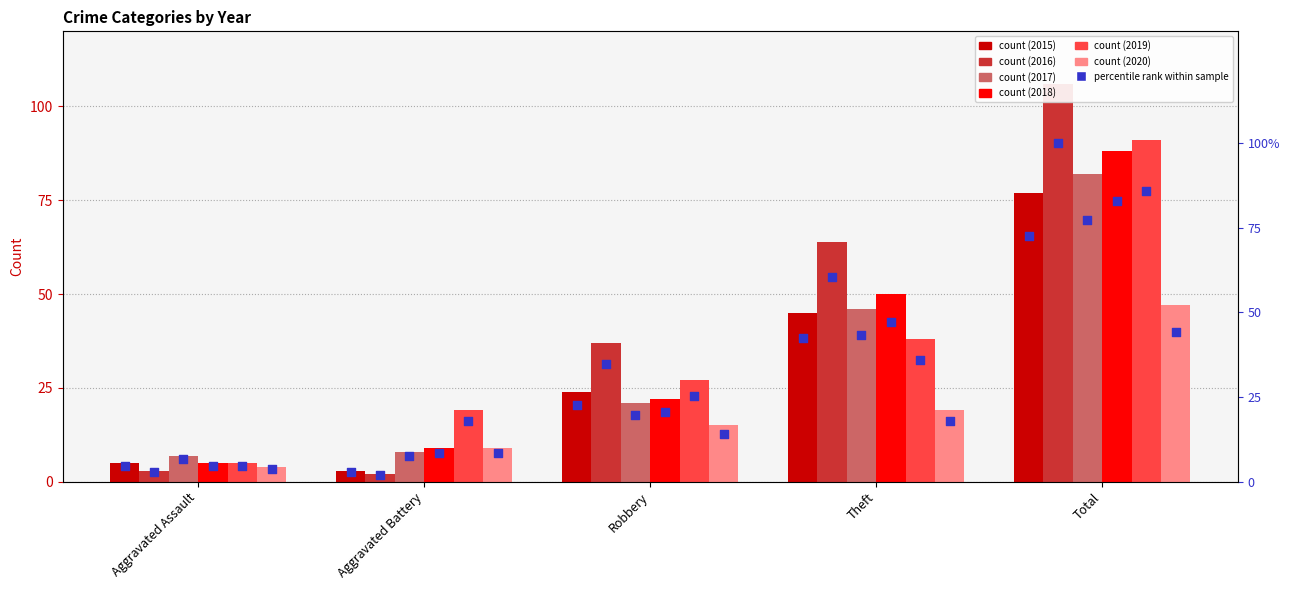

Which series reaches the minimum Y coordinate?

2016